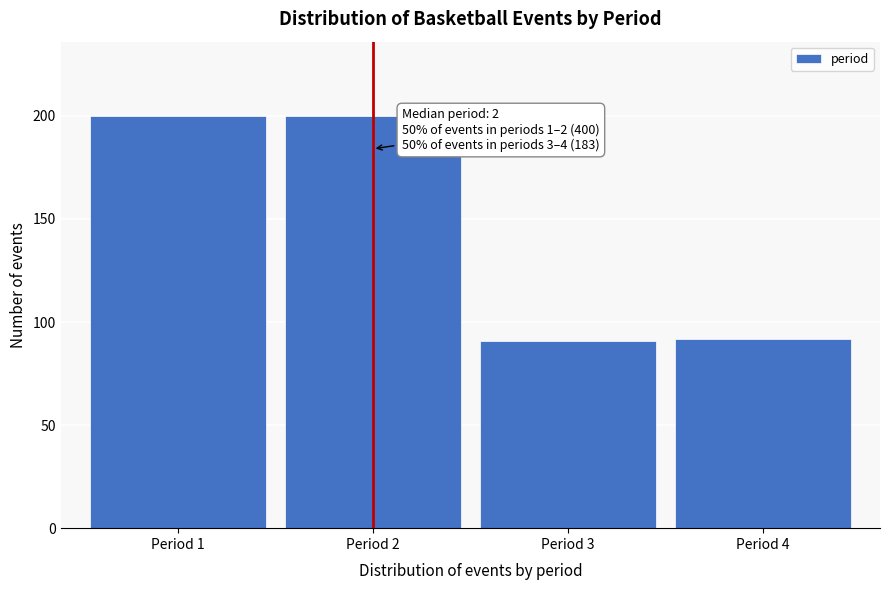

Reading right to left, transcribe all the data shown in this chart.

92	91	200	200